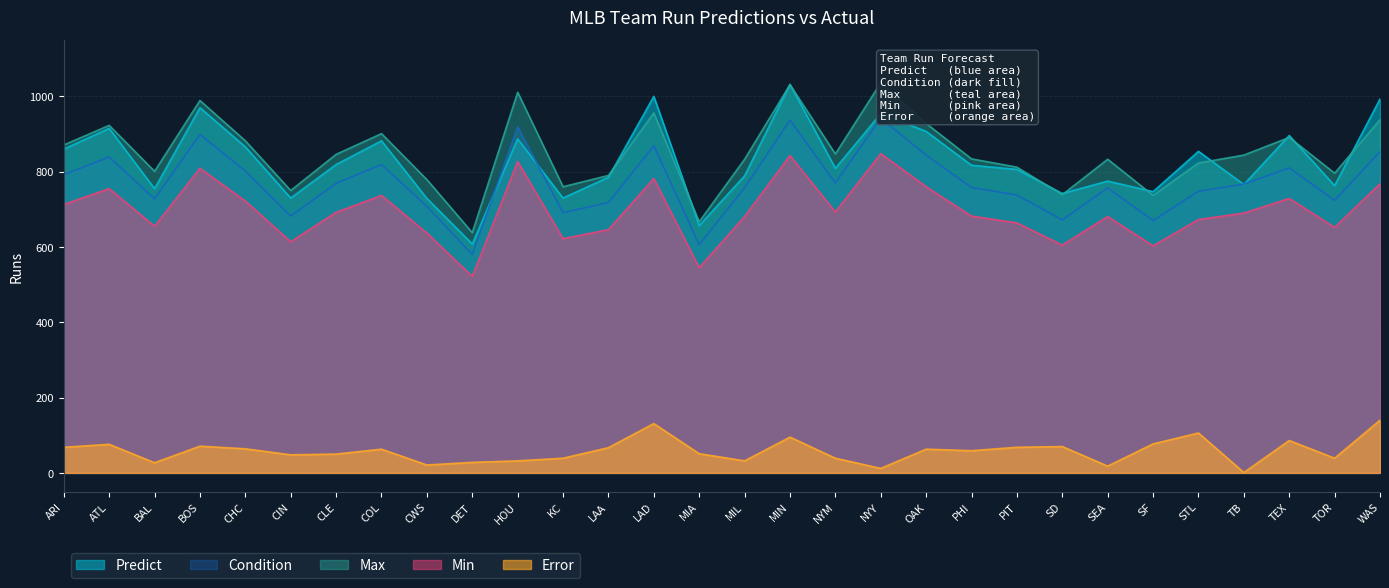

What is the difference between the Error values at BOS and LAD?

60